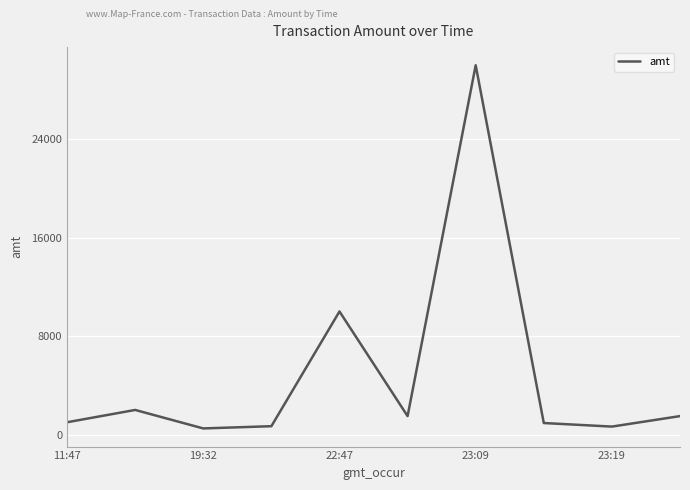

What is the difference between the maximum and minimum values?

29501.0